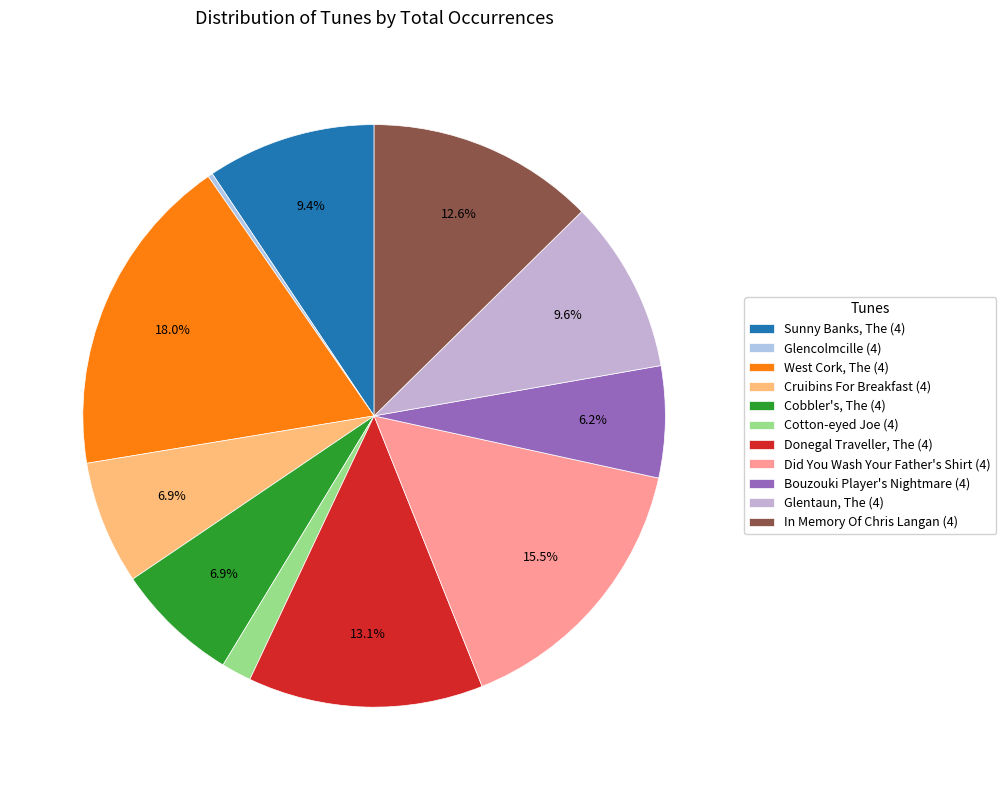

What is the largest slice in the pie chart?

West Cork, The (4)